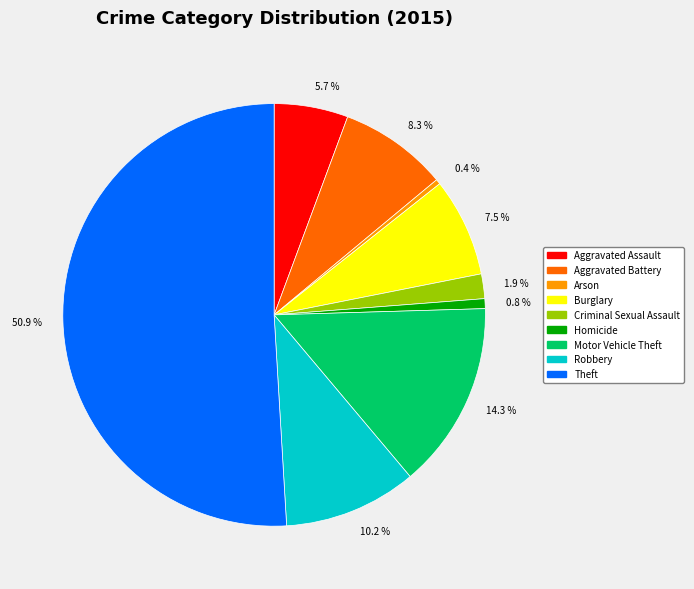

True or false: Homicide accounts for 11% of the total.

False